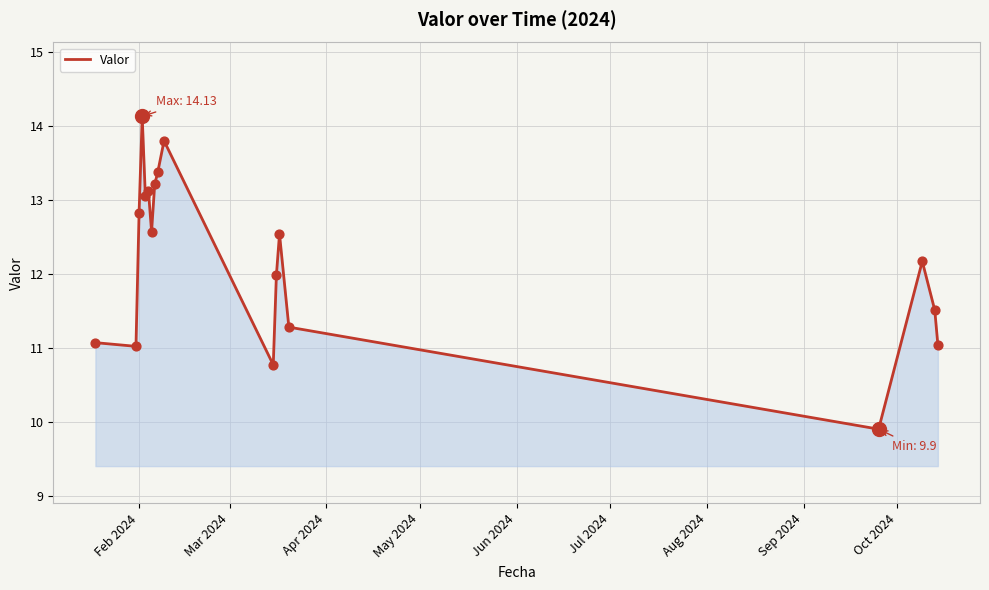

What is the greatest value displayed?

14.1